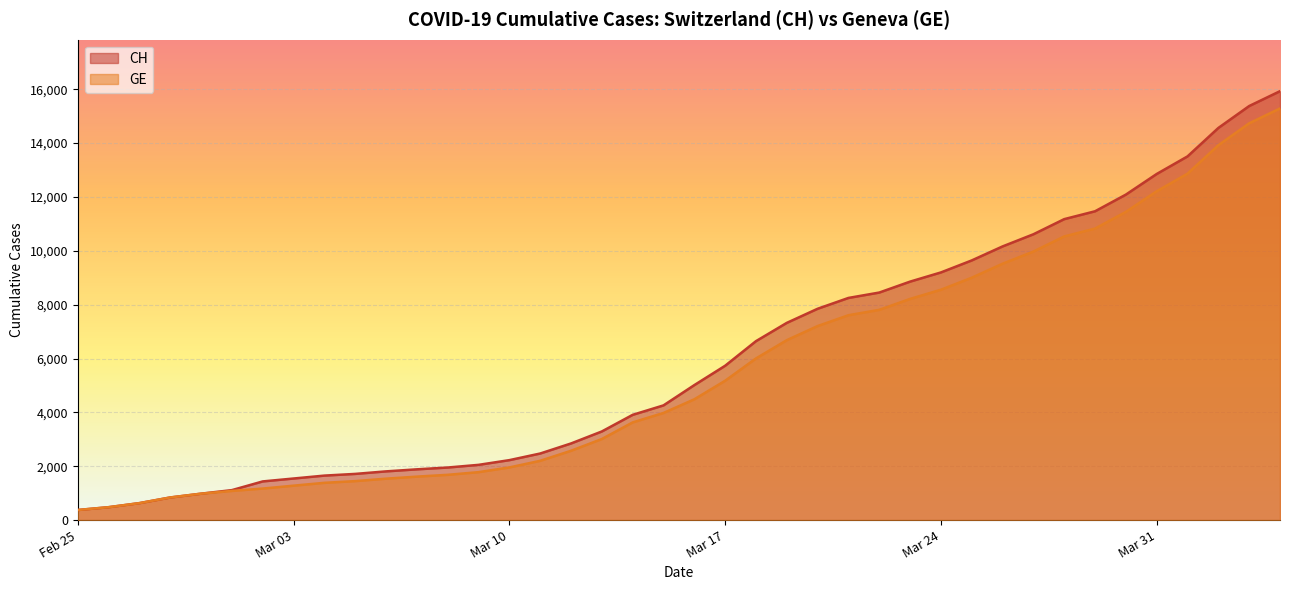

Which series has the widest spread of values?

CH